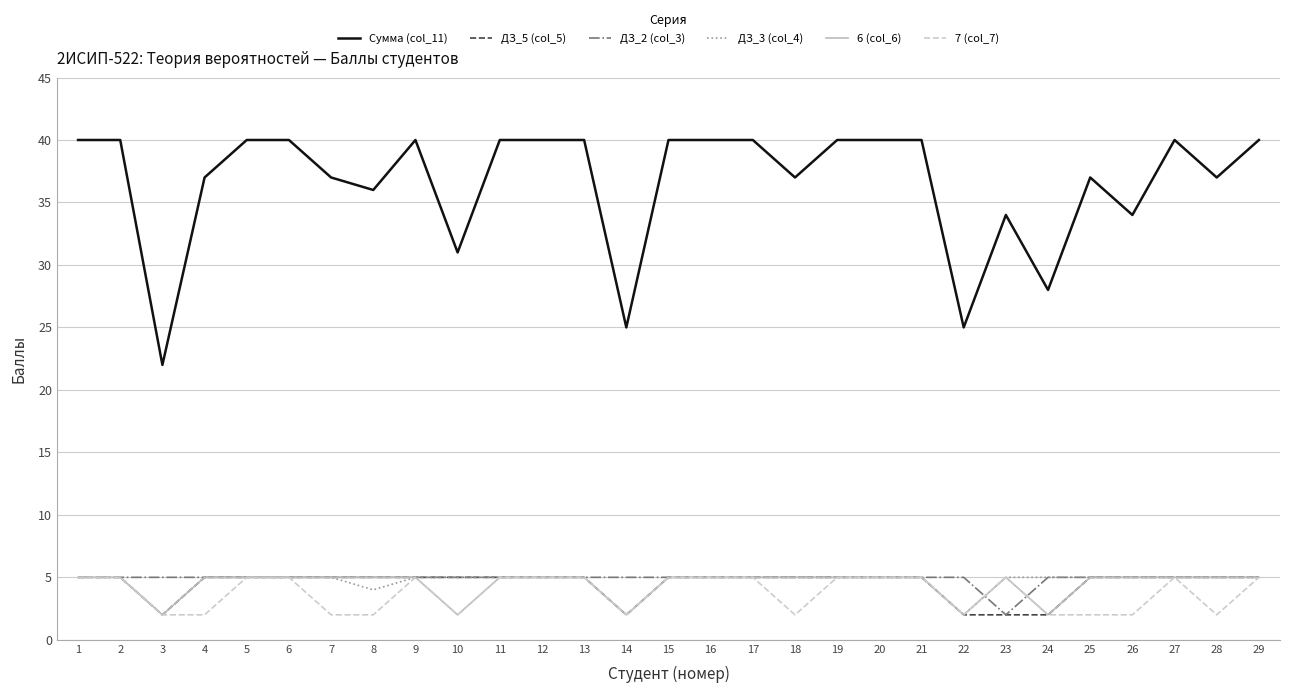

Read the 6 (col_6) value at 17.

5